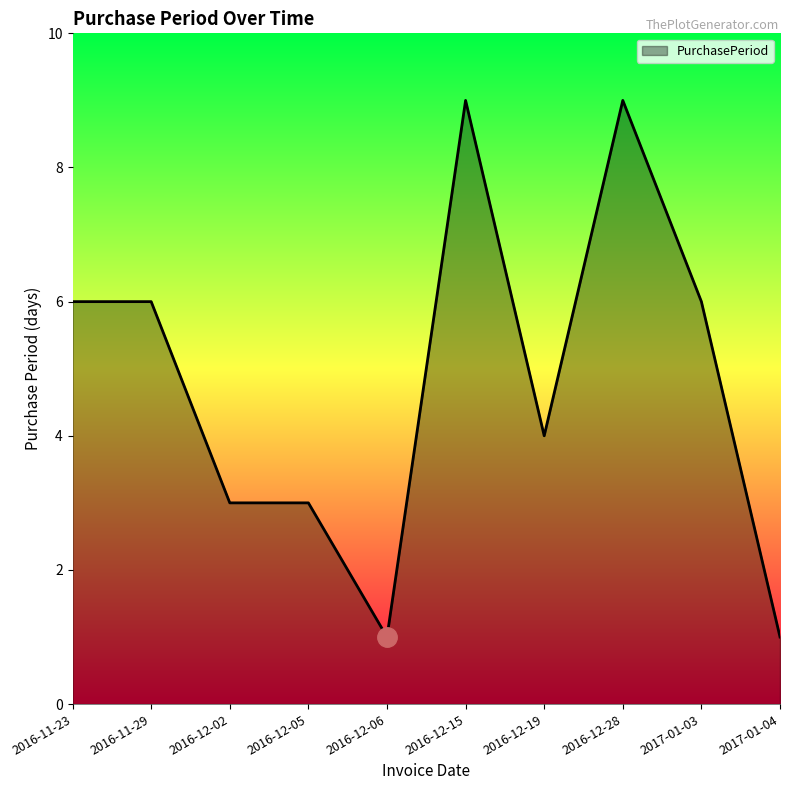

What is the difference between the values at 2016-12-06 and 2016-11-29?

5